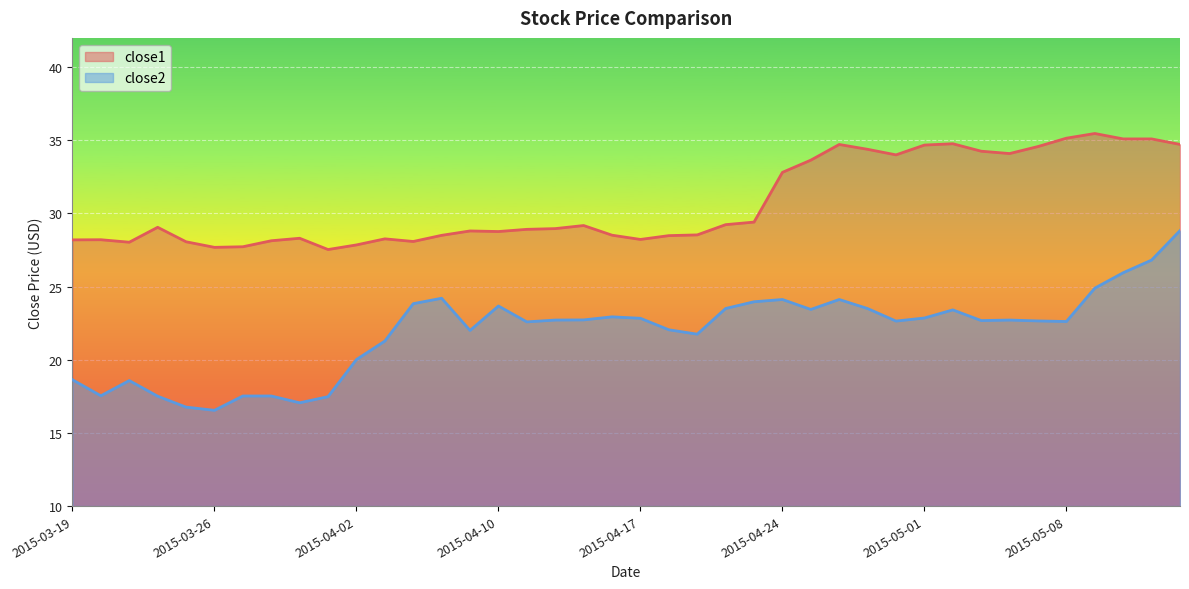

At which category is the sum across all series the highest?

2015-05-14